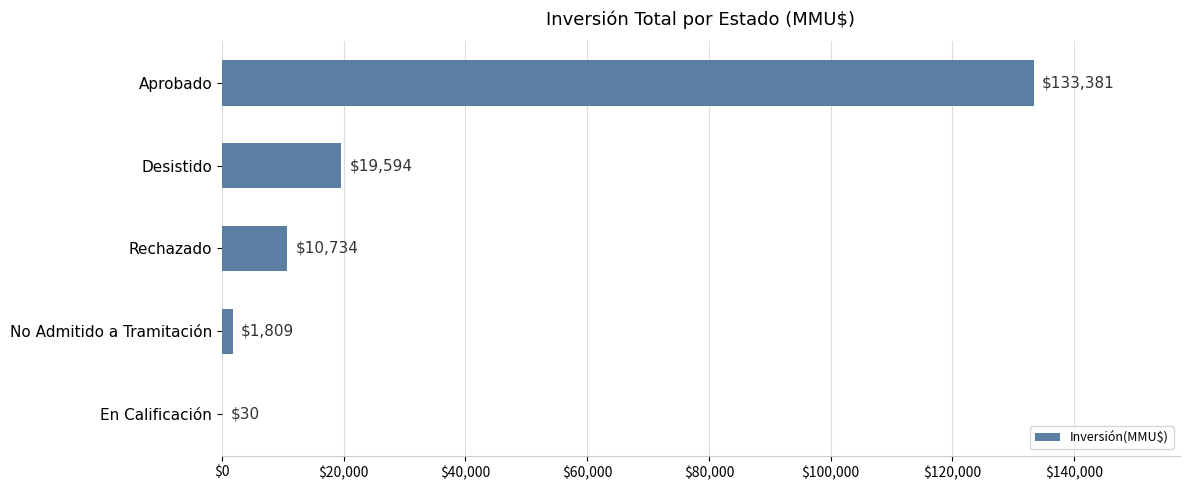

Count the number of data series in this chart.

1